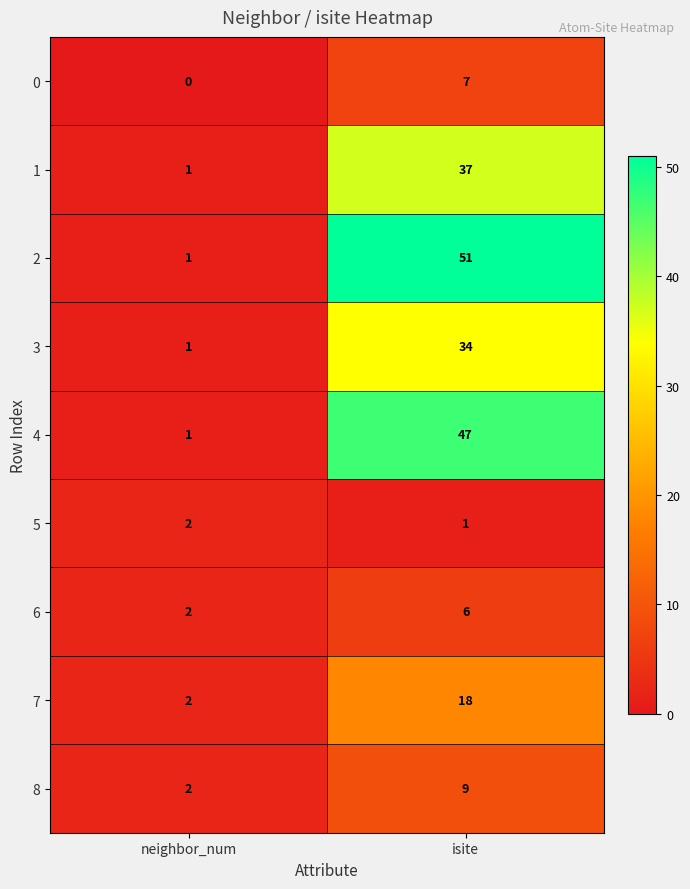

At which label is 7 closest to 10?

neighbor_num